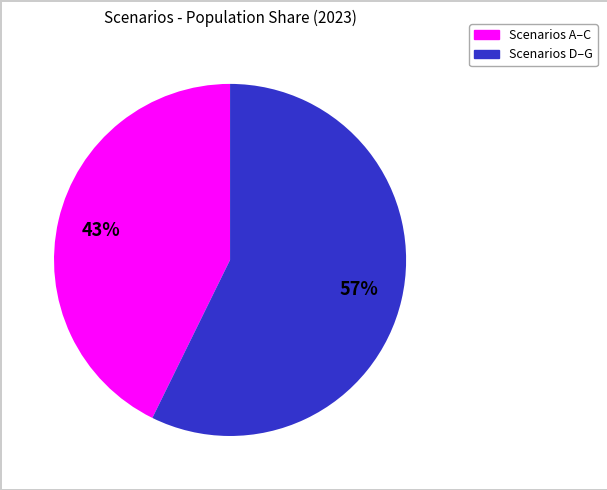

How many slices are in this pie chart?

2